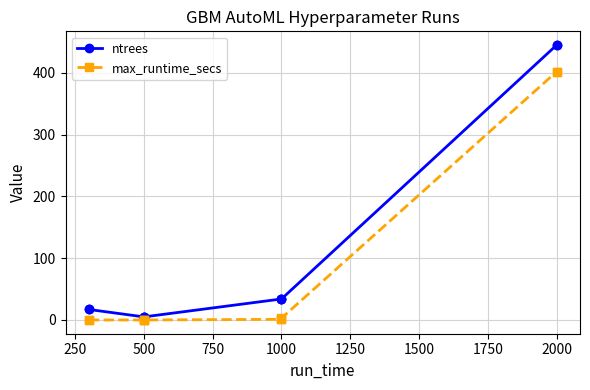

What is the total value across all series at 1000?

35.1